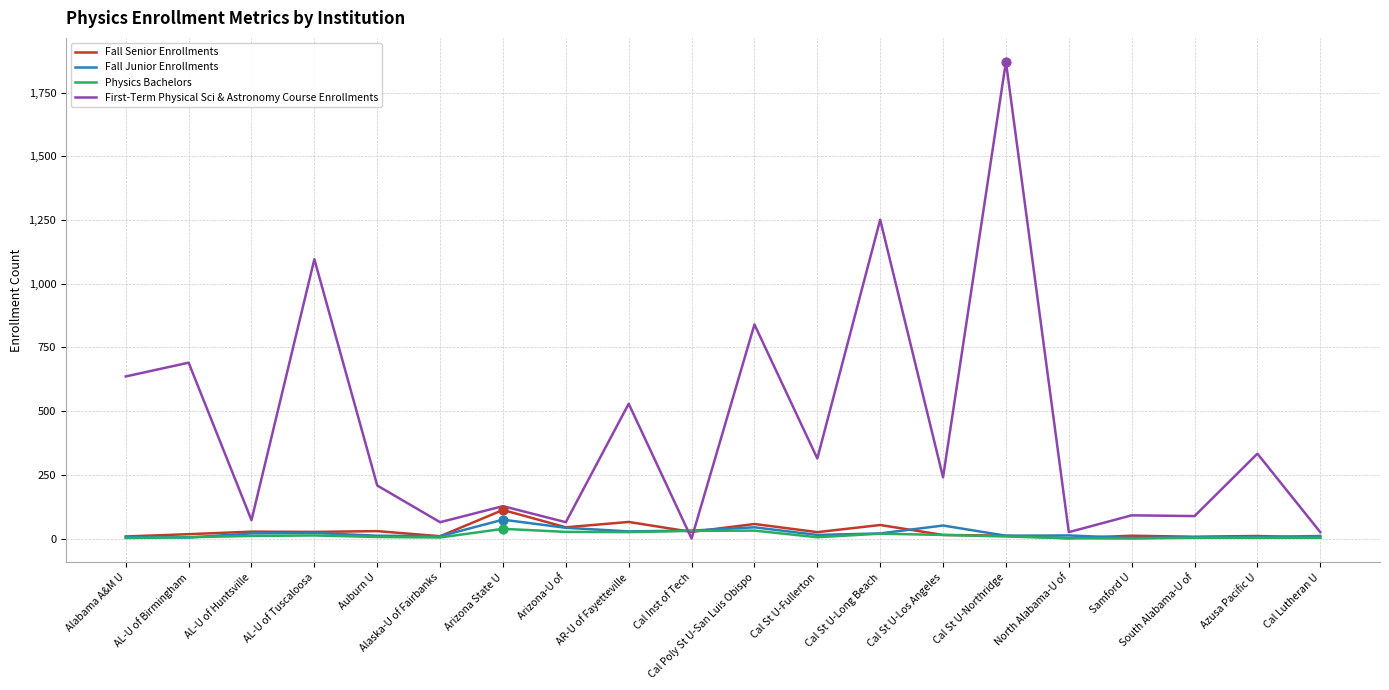

Which series has the largest range (max minus min)?

First-Term Physical Sci & Astronomy Course Enrollments